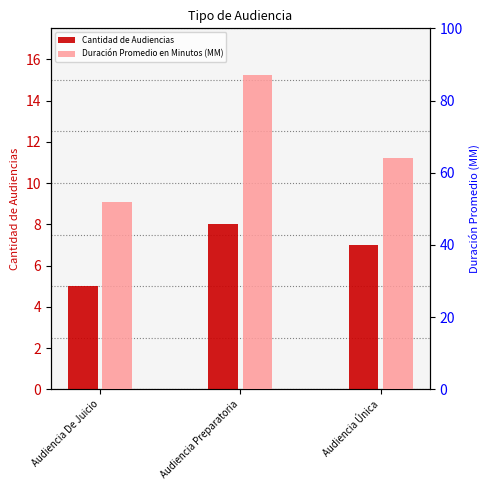

What is the label of the 2nd bar from the right?

Audiencia Preparatoria